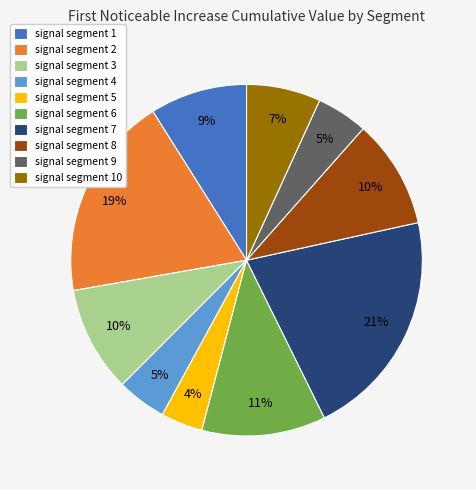

Which has a higher value, signal segment 2 or signal segment 10?

signal segment 2